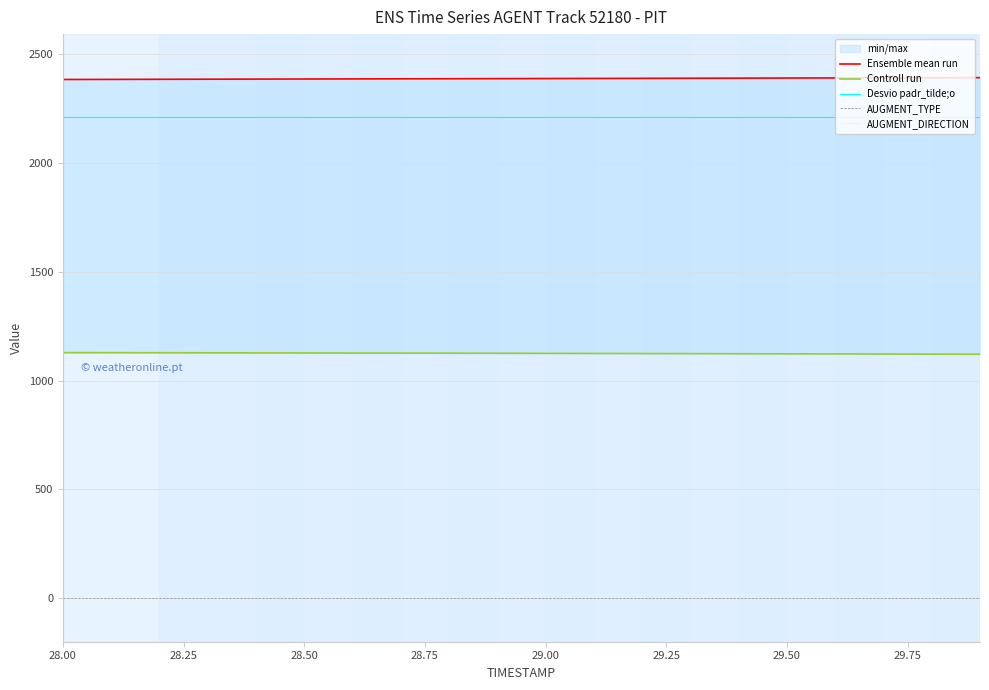

What is the maximum value for Desvio padr_tilde;o?

2212.9